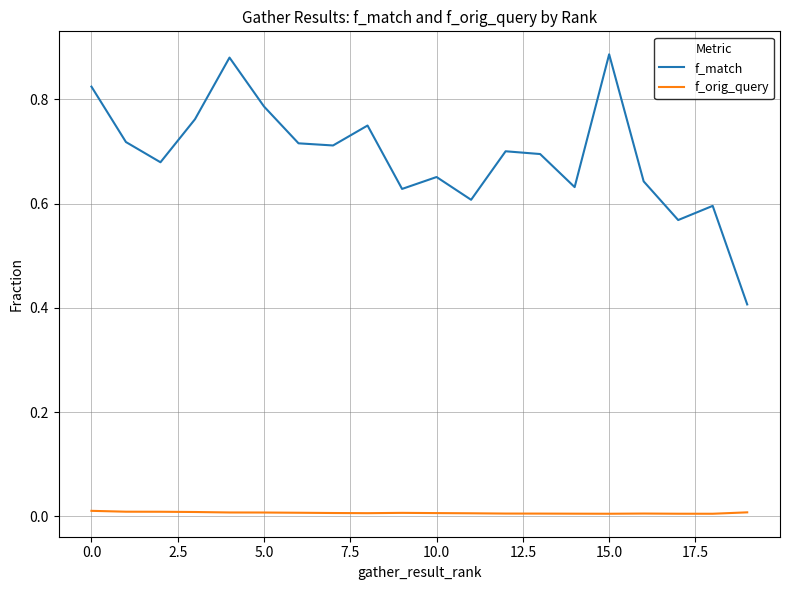

Rank the series by their maximum value, from highest to lowest.

f_match, f_orig_query